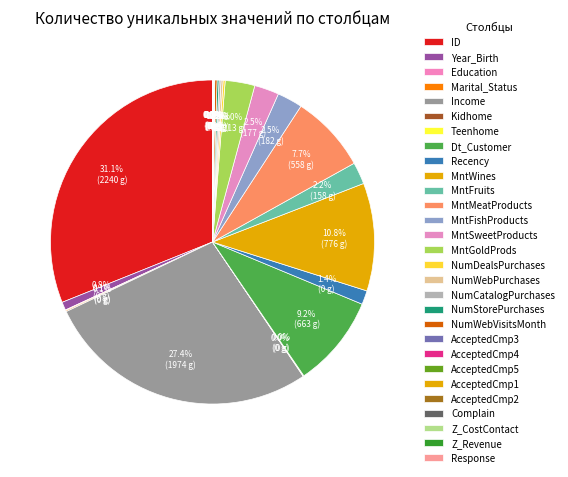

Combined, do Marital_Status and MntFruits account for over 50%?

No